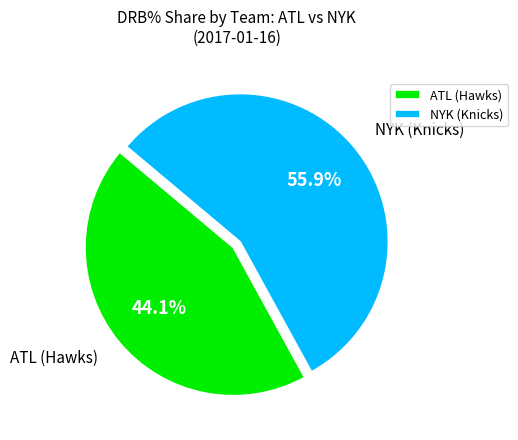

Rank the categories by value from lowest to highest.

ATL (Hawks), NYK (Knicks)